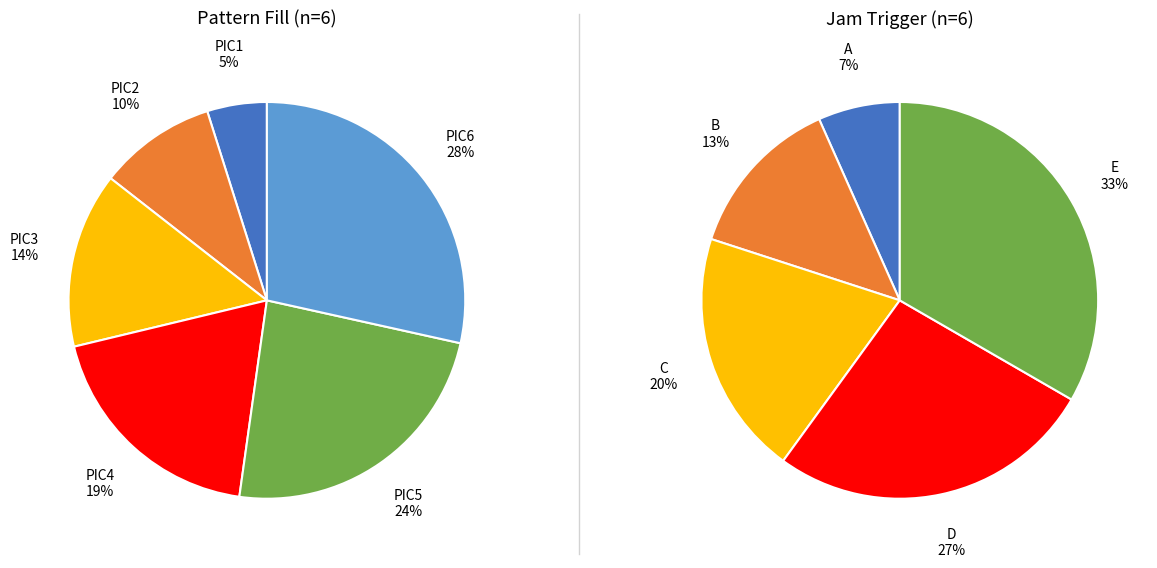

Which category has the smallest portion of the pie?

PIC1